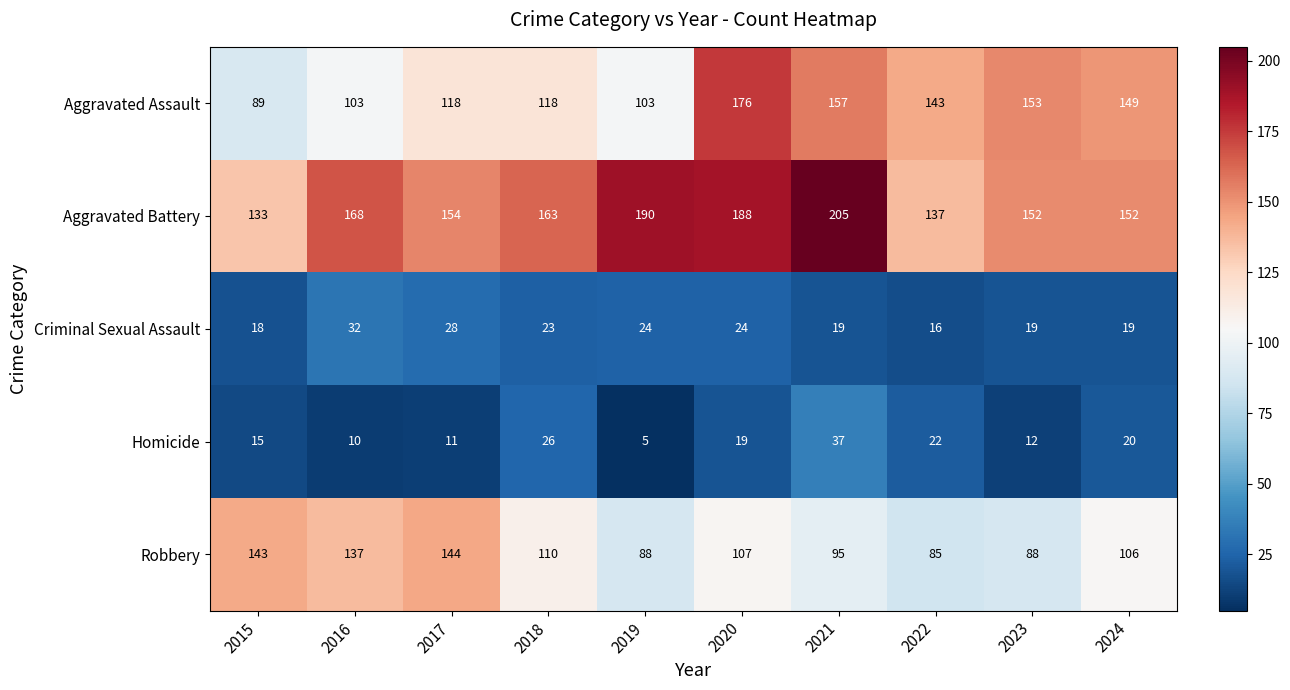

Count the number of categories in the chart.

10